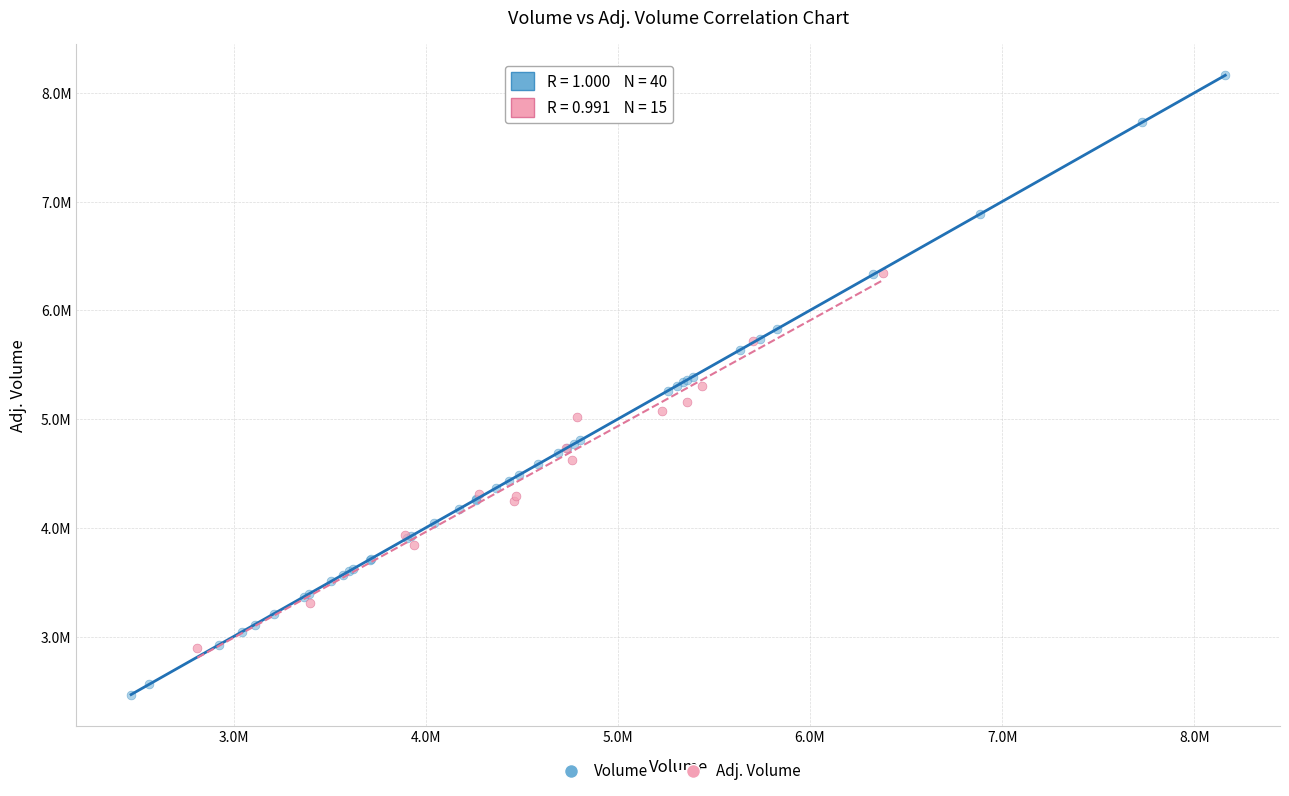

What are all the series names shown in the legend?

Volume, Adj. Volume